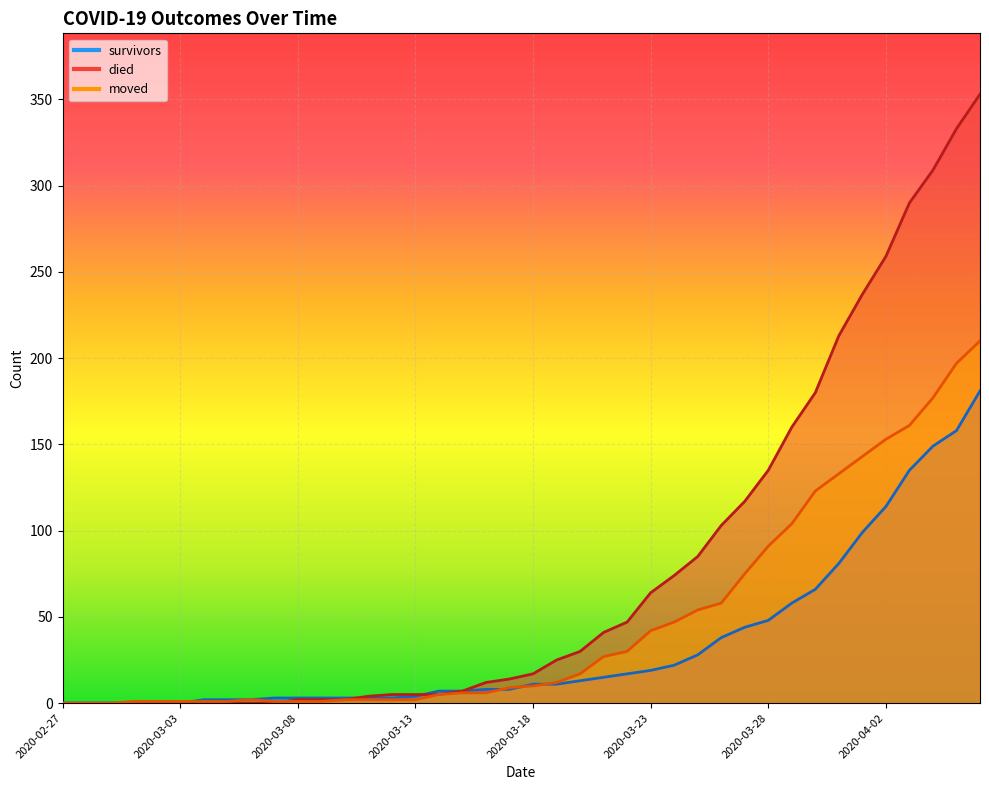

At which label does moved first exceed 10?

2020-03-19